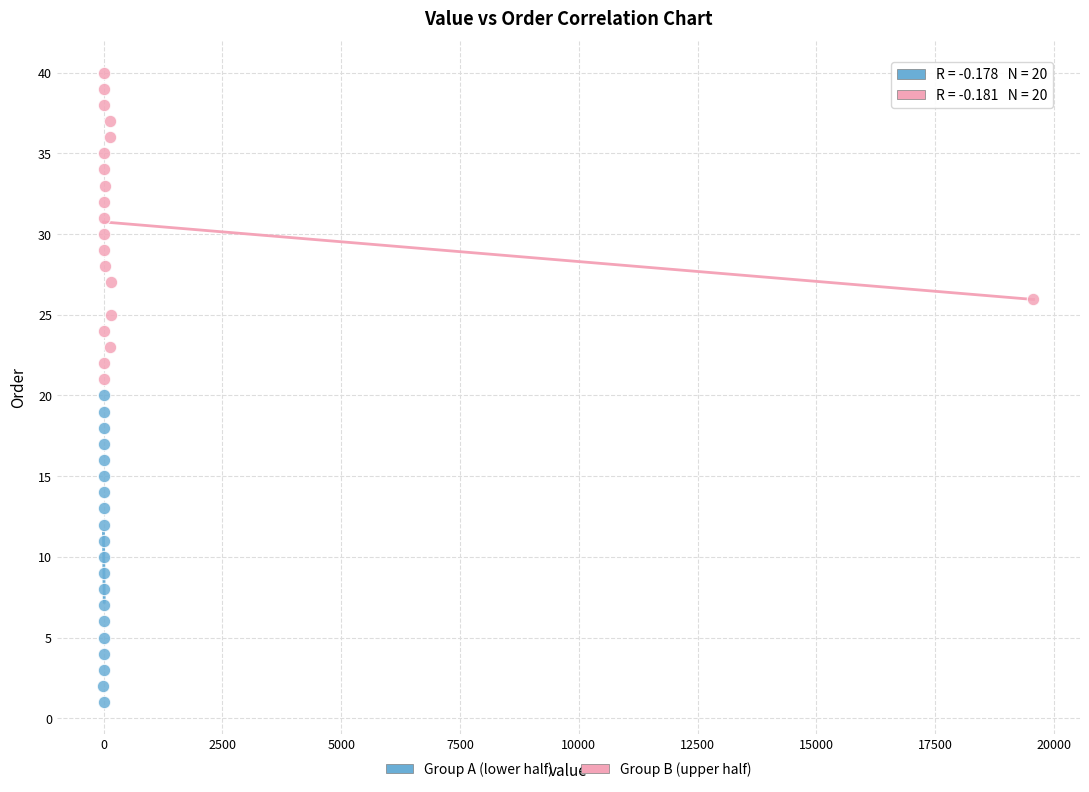

What are all the series names shown in the legend?

Group A (lower half), Group B (upper half)